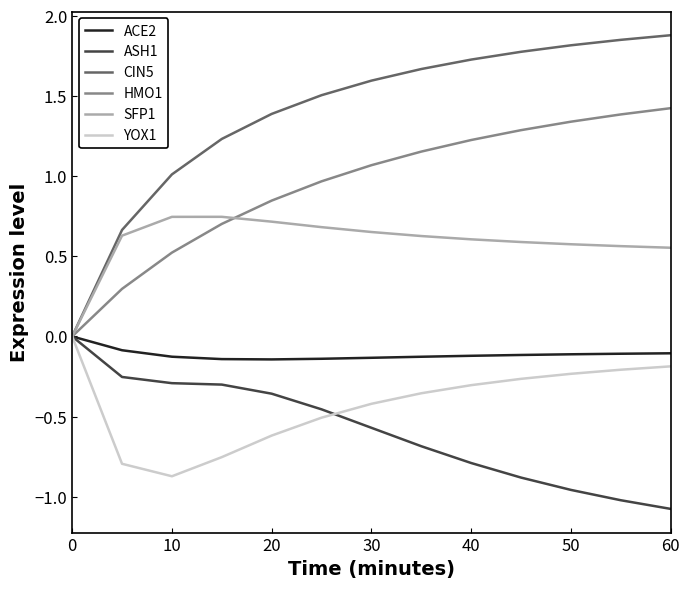

Which series has the largest total across all categories?

CIN5